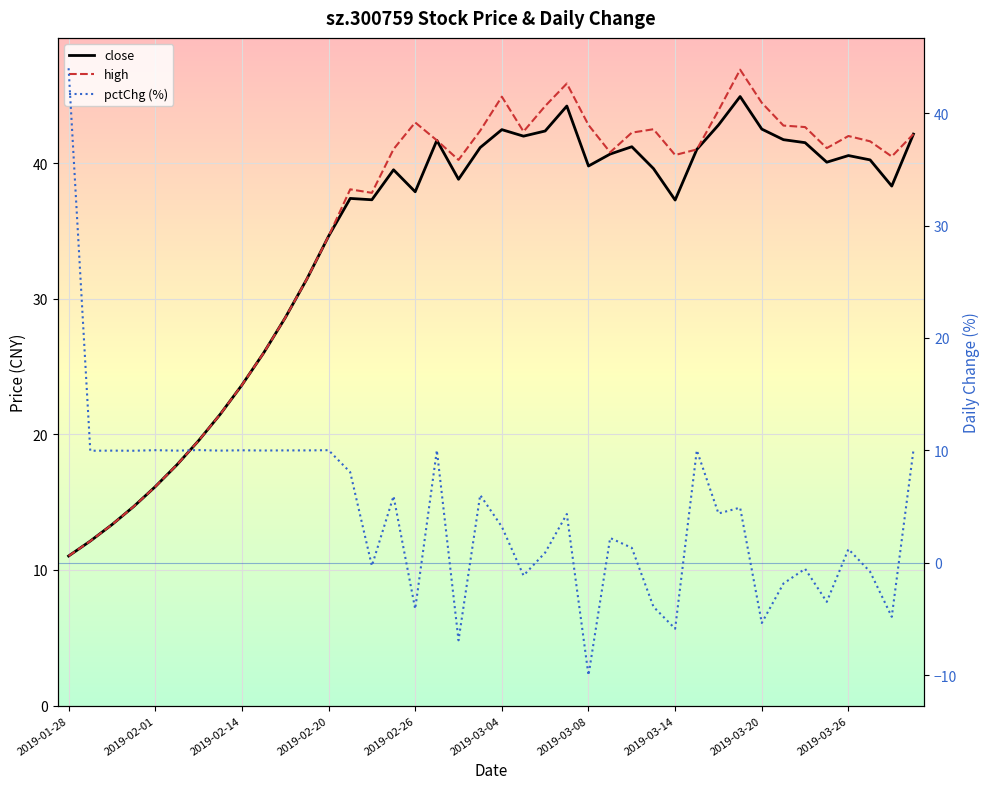

What is the greatest value displayed?

46.9